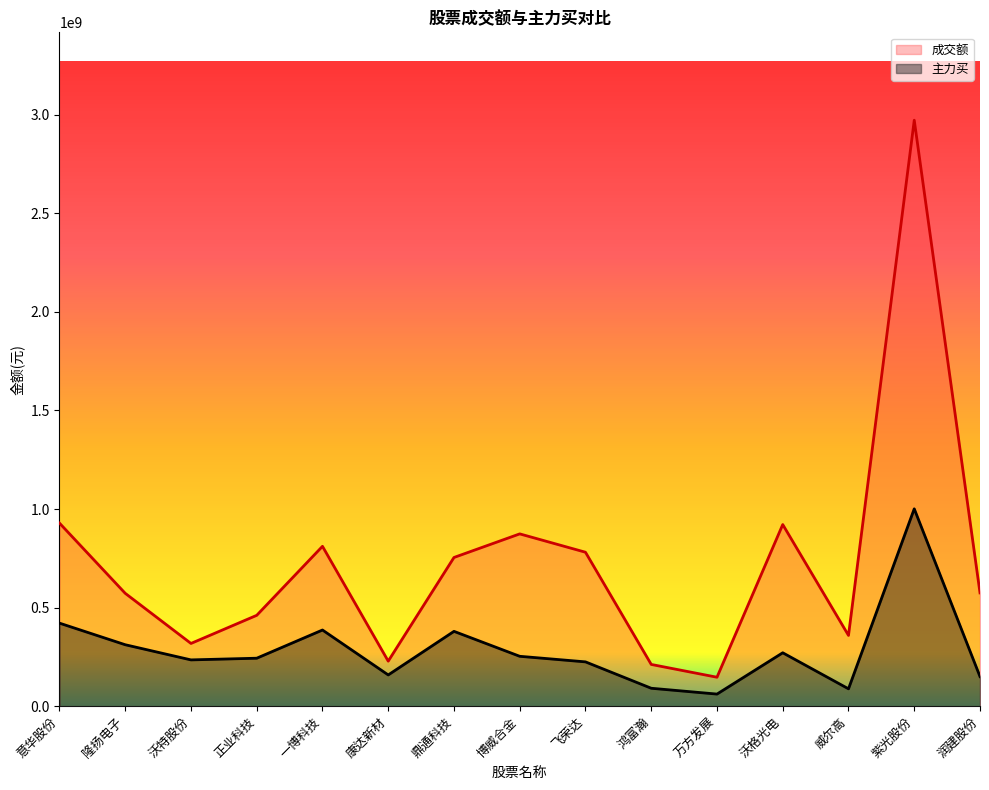

What is the highest value of the 主力买 series?

1000957761